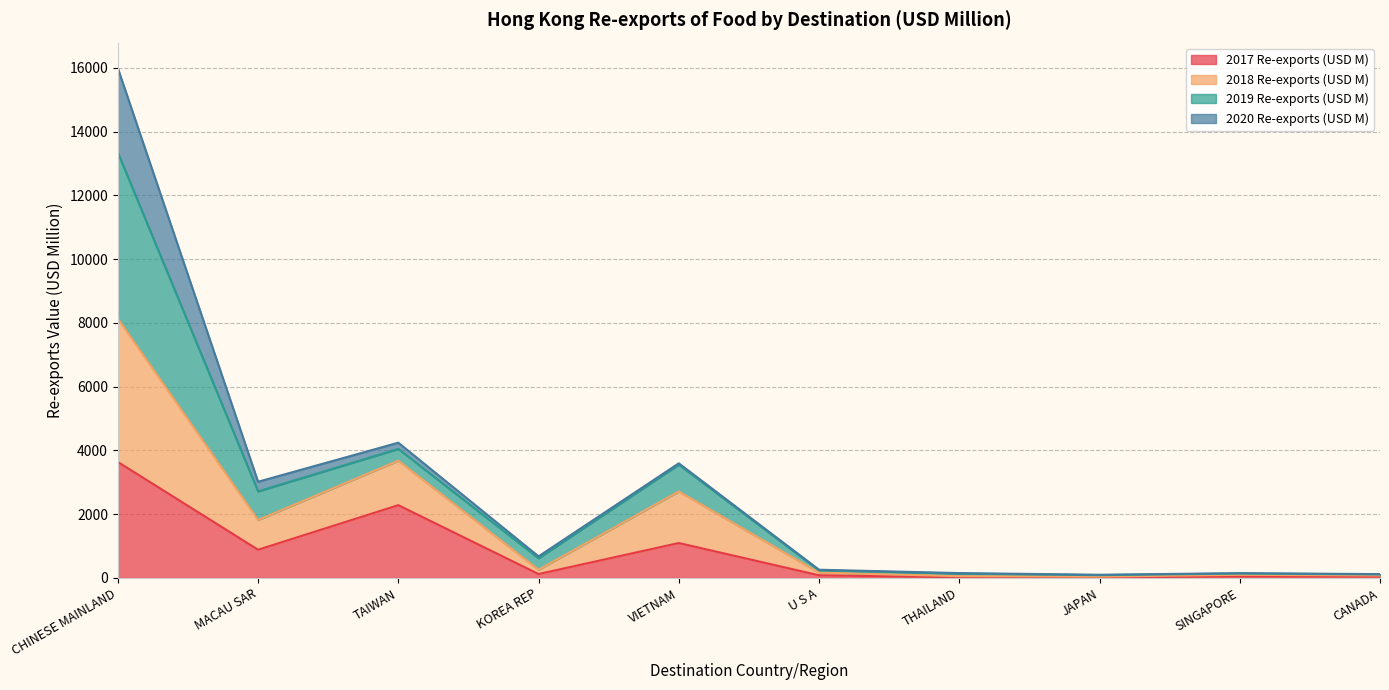

What is the difference between the maximum and minimum values in the 2017 Re-exports (USD M) series?

3621.0